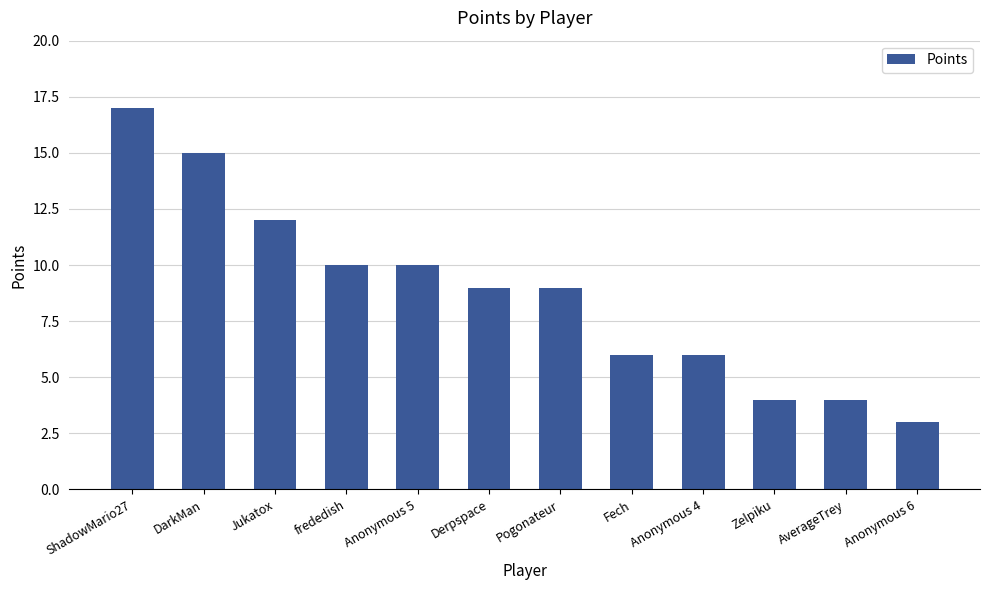

The value at AverageTrey is 4. True or false?

True